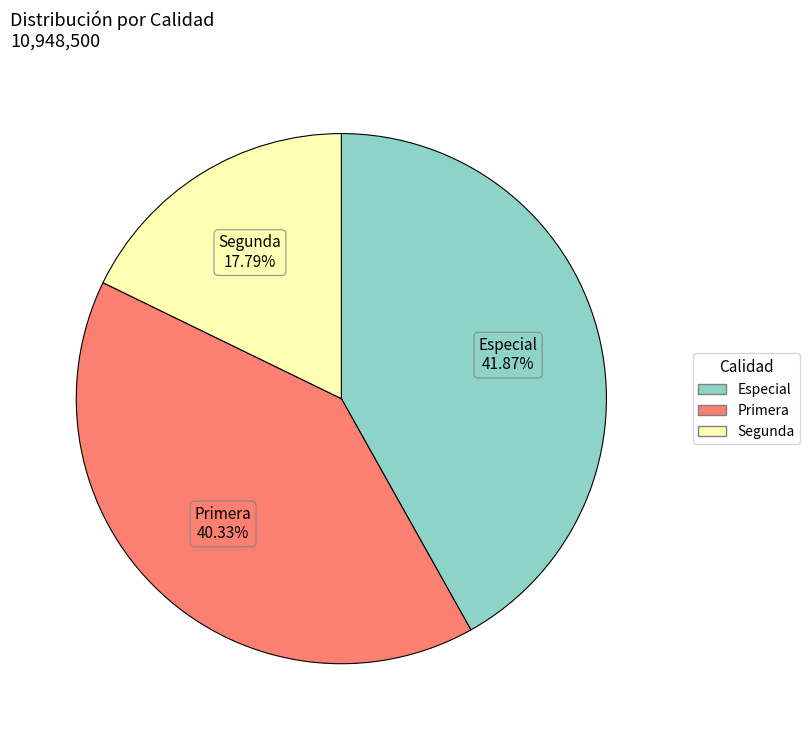

Rank the categories by value from lowest to highest.

Segunda, Primera, Especial